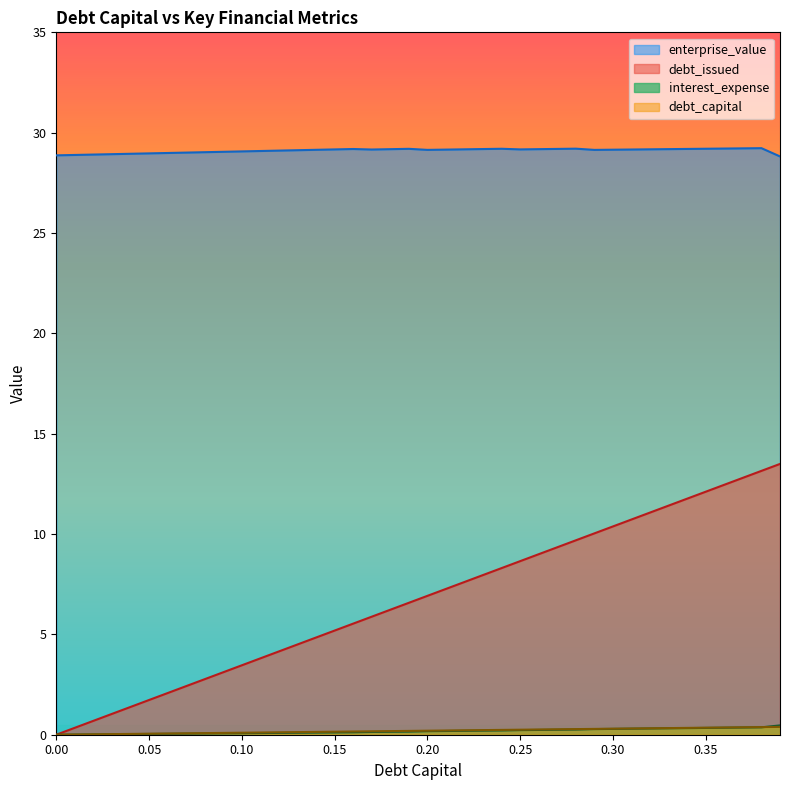

Read the debt_issued value at 0.2.

0.2